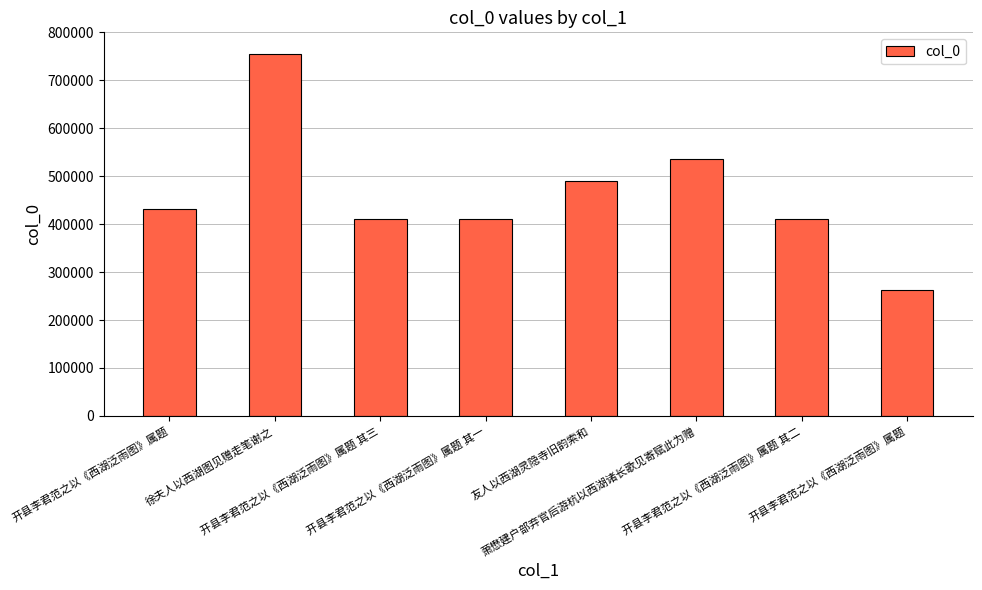

How many data points are less than 431319?

4